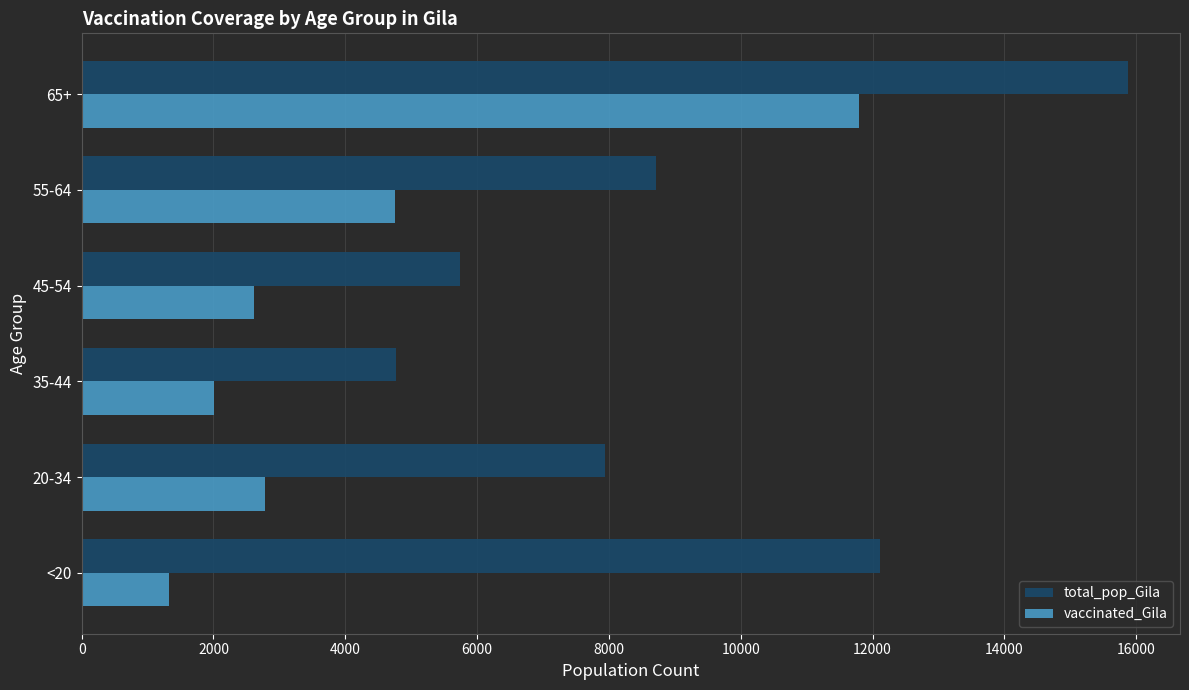

The value of total_pop_Gila at 20-34 is 4333. True or false?

False